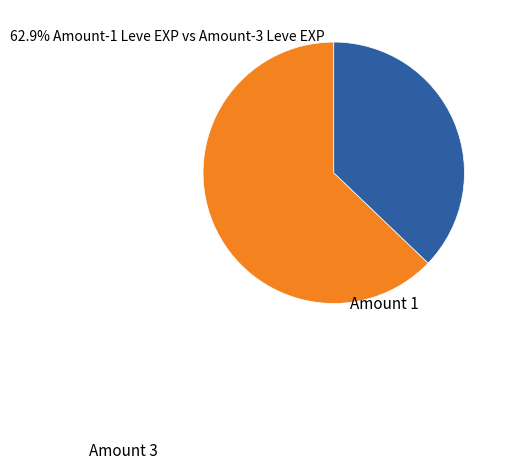

Is there a majority slice in this chart?

Yes